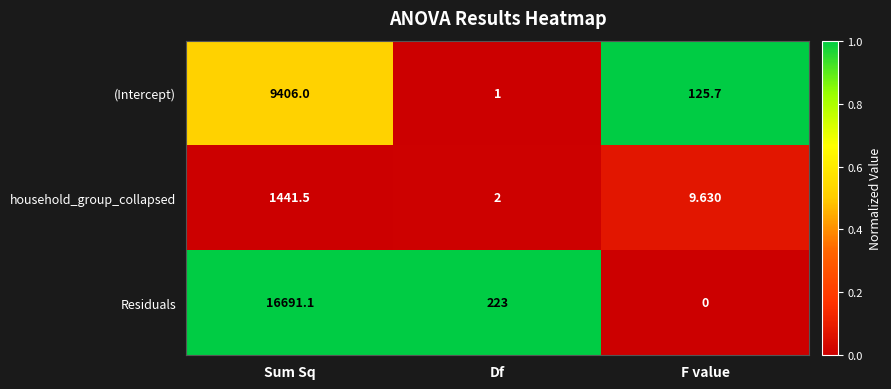

At how many categories does at least one series exceed 0?

3